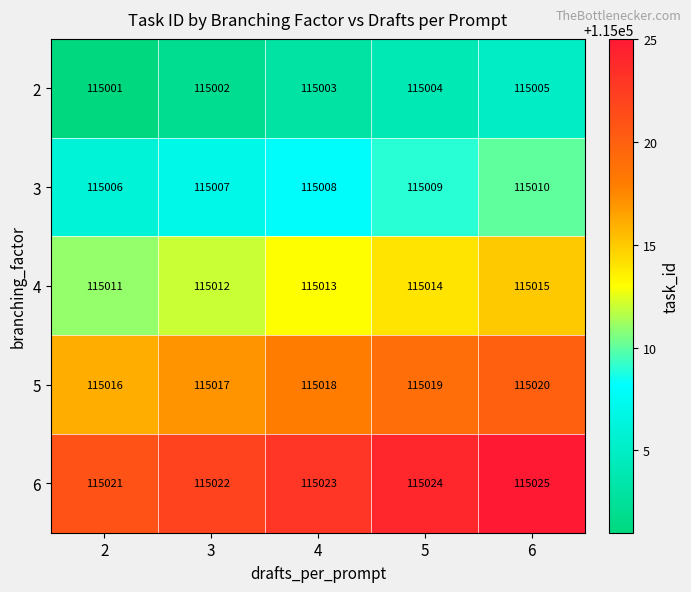

At how many categories does at least one series exceed 115018?

5